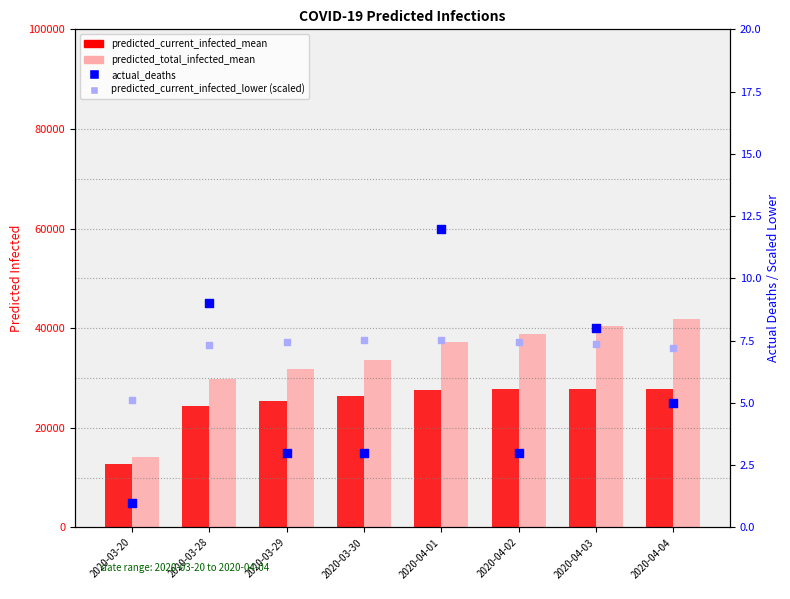

At how many categories does at least one series exceed 1622?

8